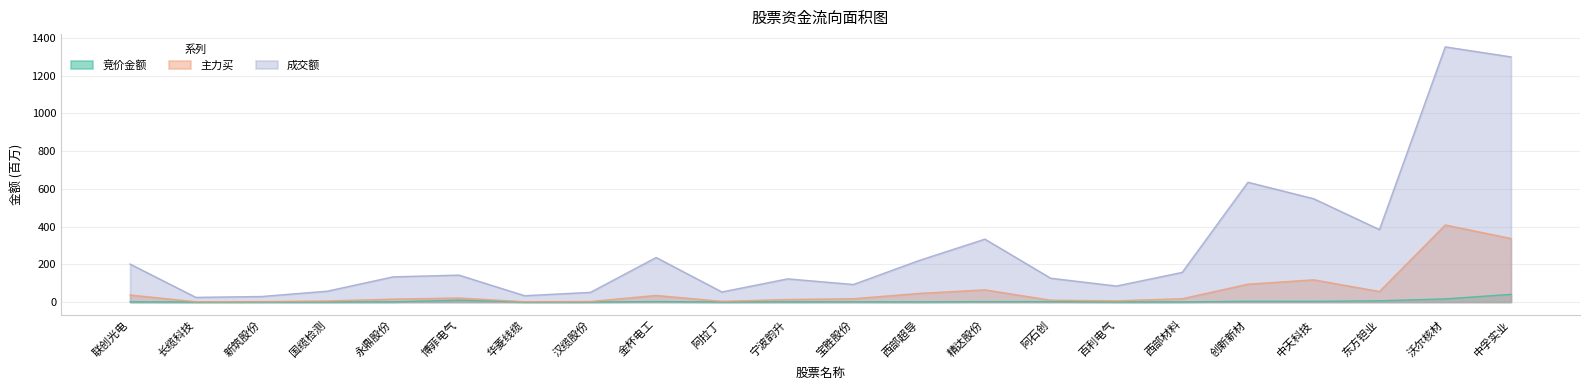

Is it true that 主力买 equals 117.7 at 中天科技?

True